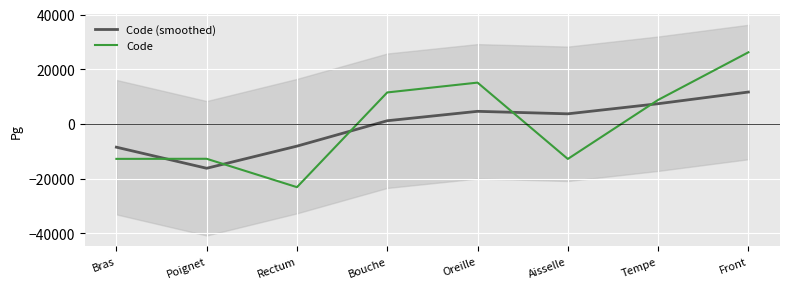

At which label is Code closest to 1516?

Tempe